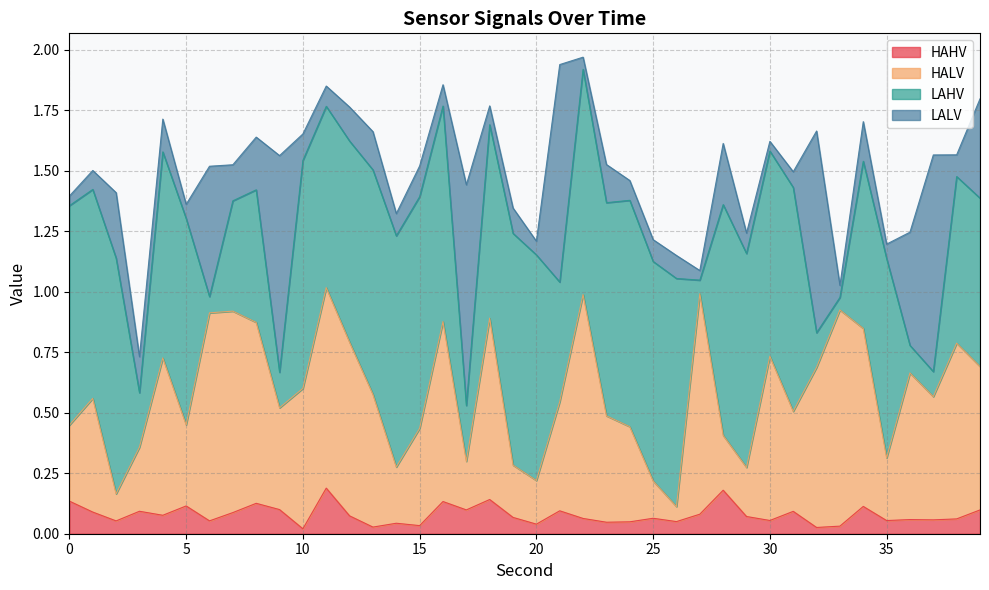

What is the difference between the HALV values at 30 and 26?

0.6